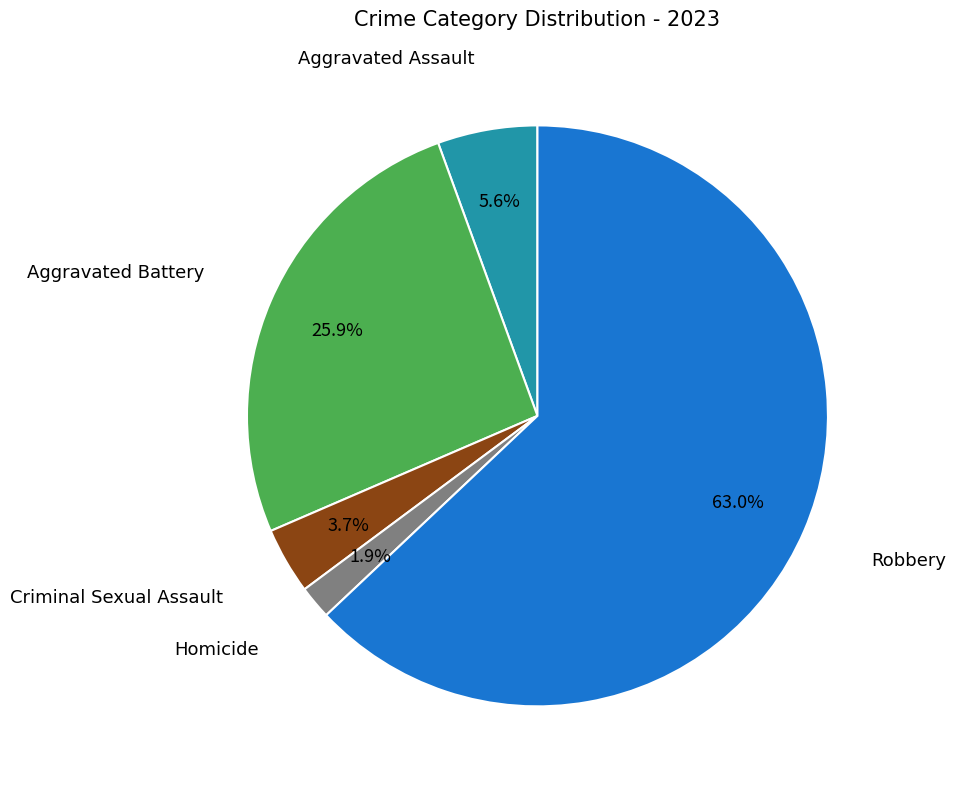

Is there any slice that represents more than half of the pie?

Yes